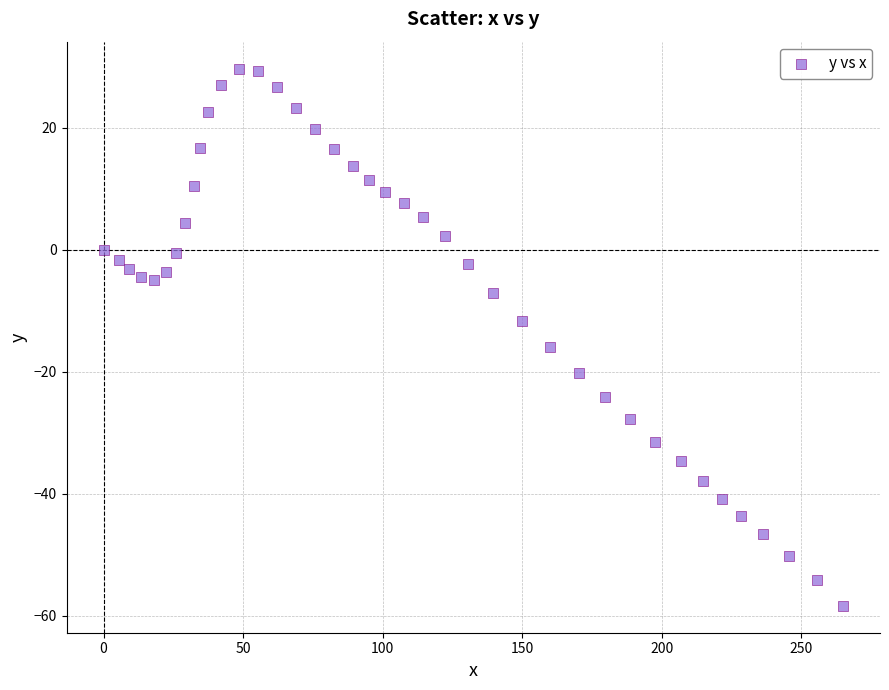

What is the range of X values (max minus min)?

264.9